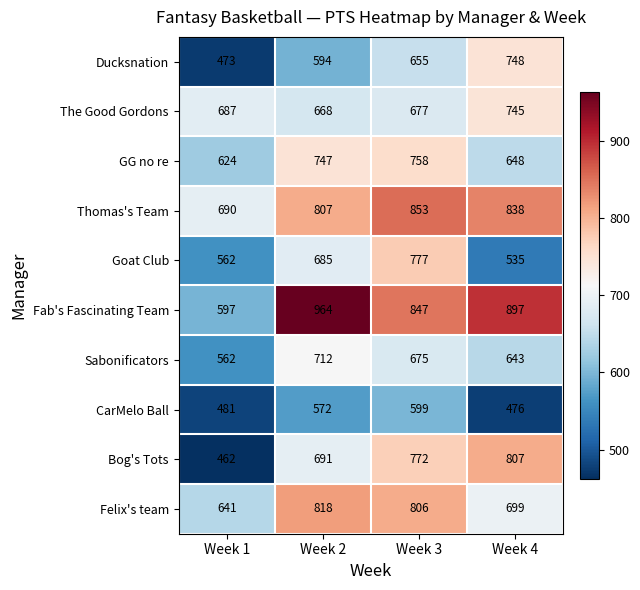

How many distinct data groups are displayed?

10